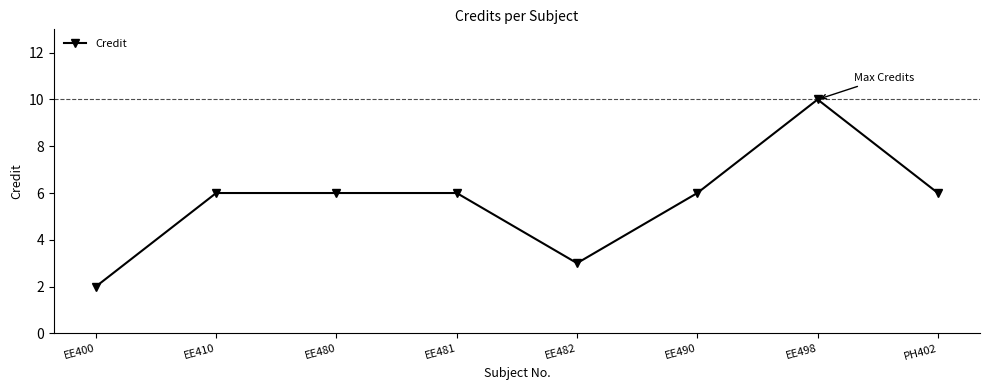

What is the sum of all values?

45